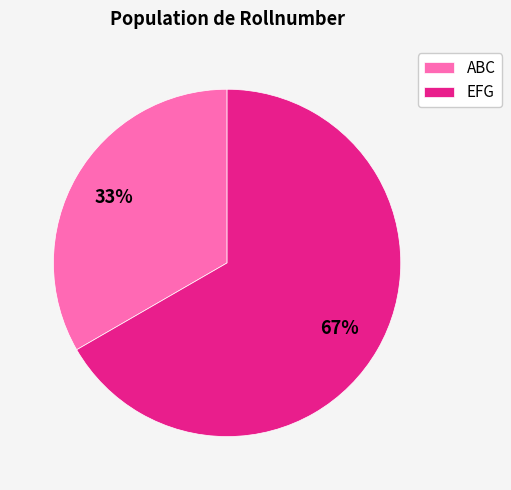

Does ABC account for over 50% of the chart?

No